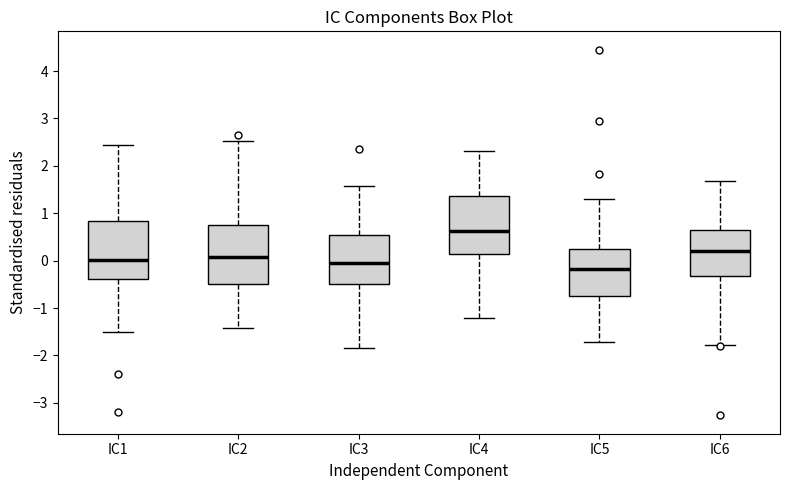

Which box has the highest median line?

IC4